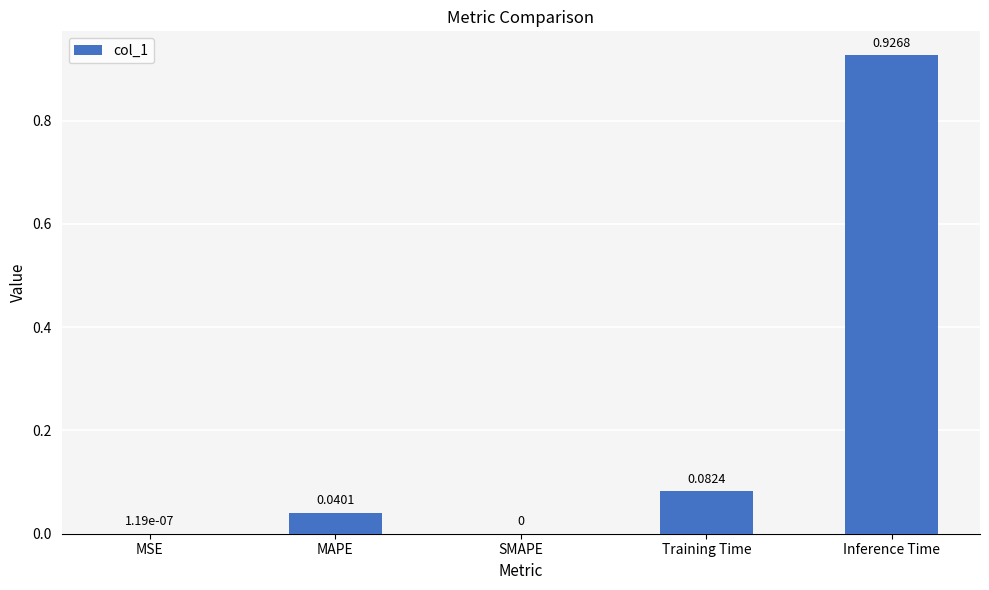

How many categories are shown in the chart?

5